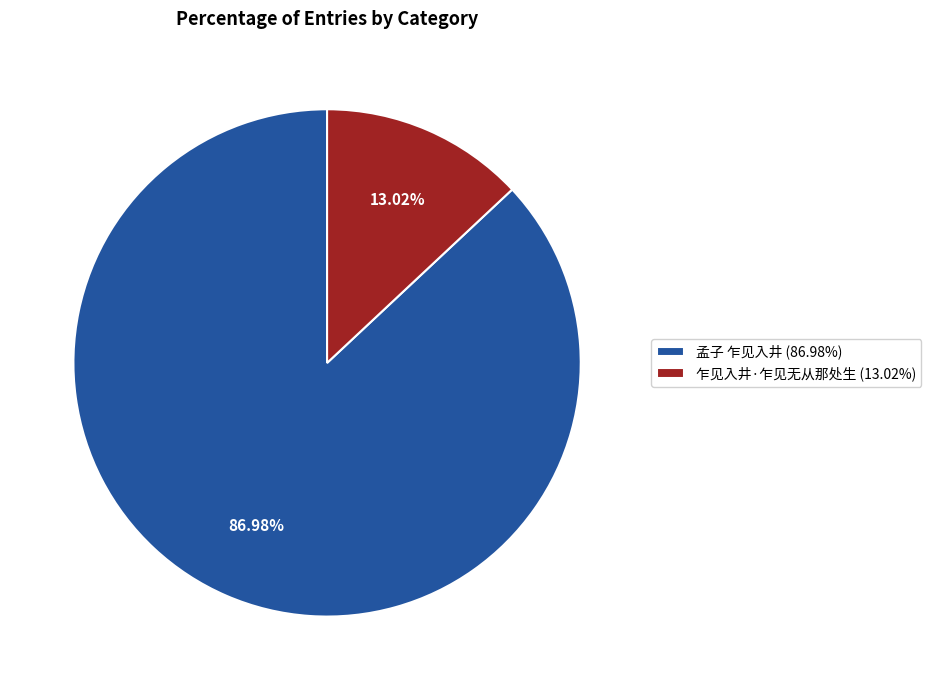

What is the largest slice in the pie chart?

孟子 乍见入井